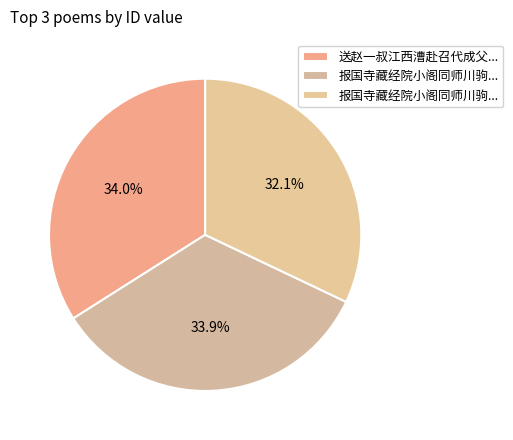

To the nearest percent, what is the average slice percentage?

33%